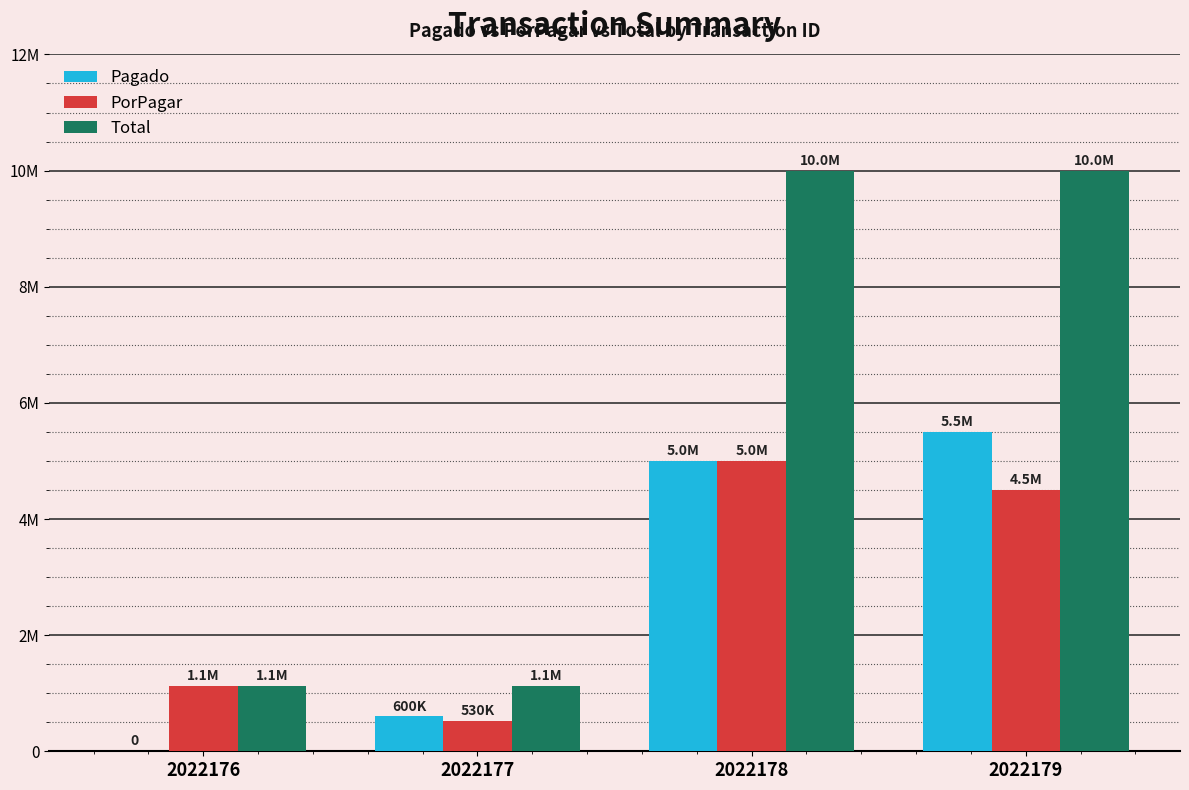

What are all the series names shown in the legend?

Pagado, PorPagar, Total